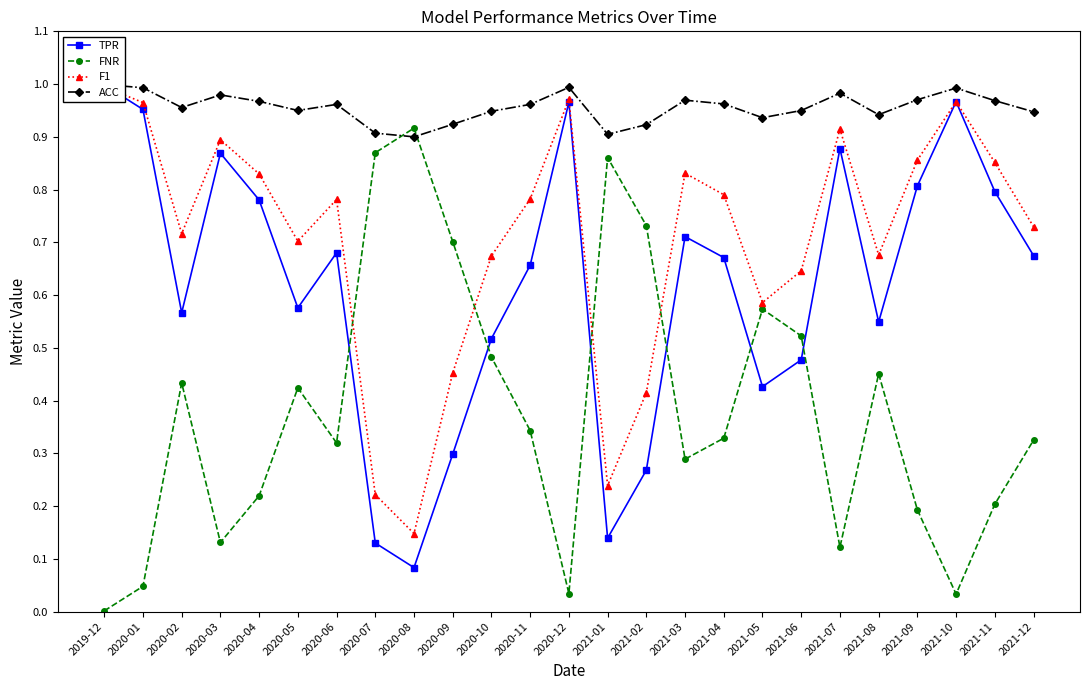

Where do ACC and FNR first cross each other?

2020-07 and 2020-08